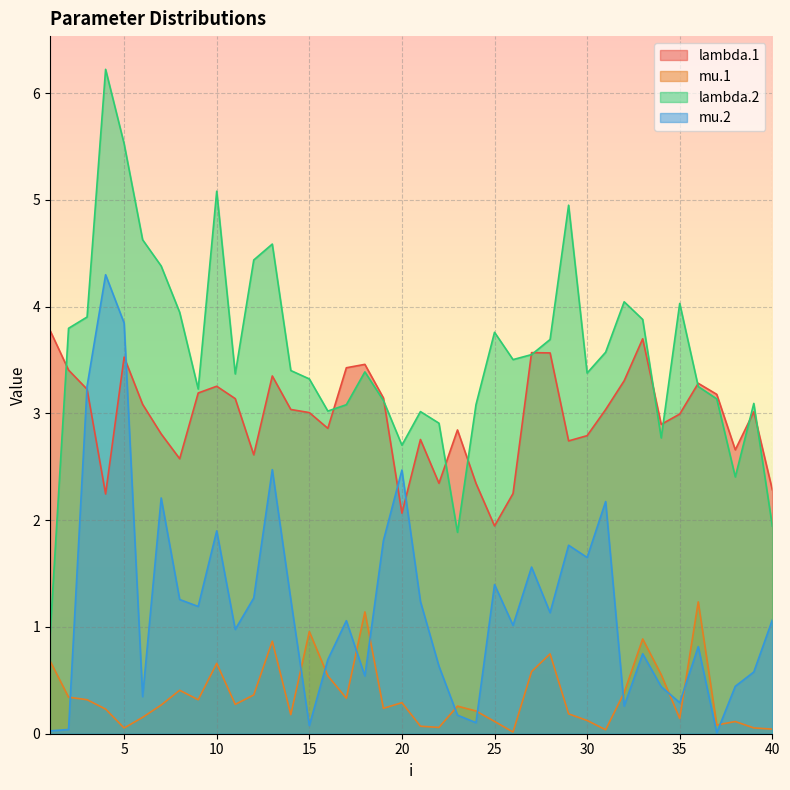

How many series are shown in this chart?

4